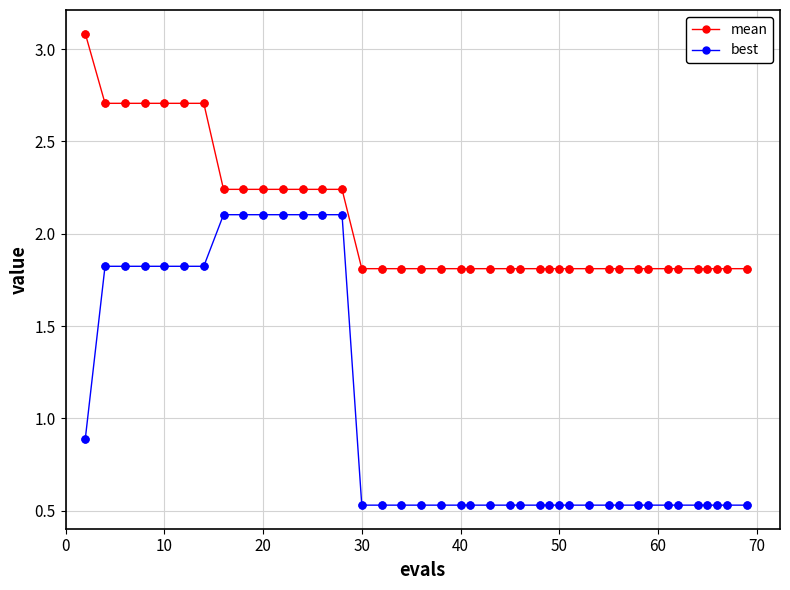

What are all the series names shown in the legend?

mean, best